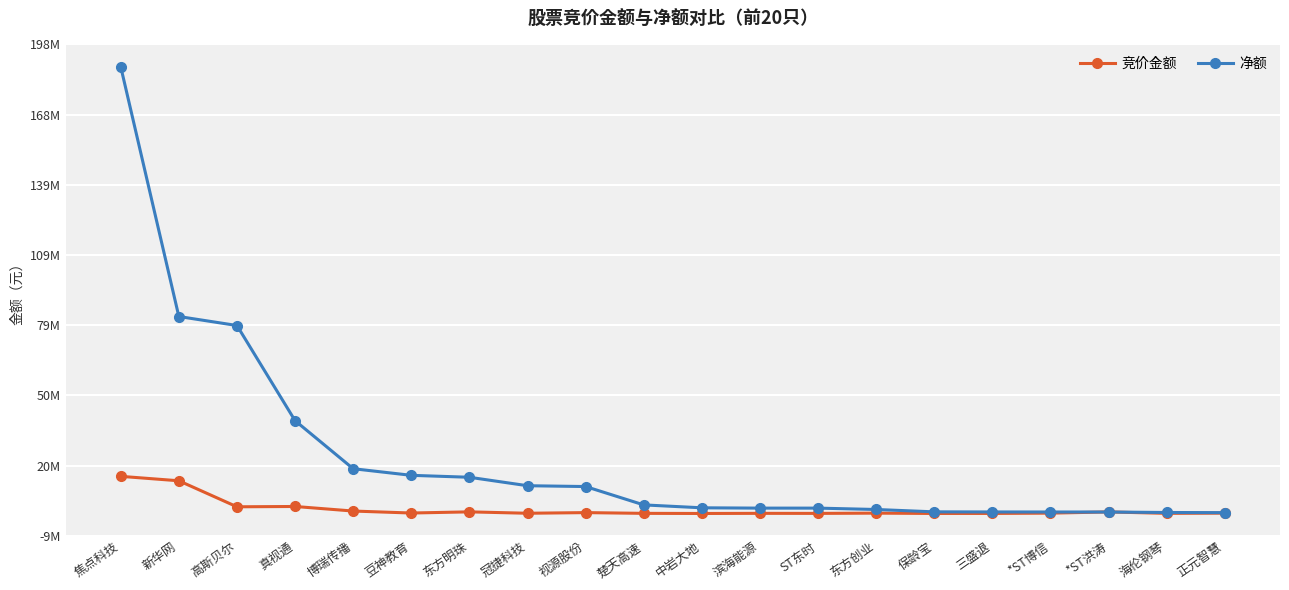

List the series in order of their peak value, highest first.

净额, 竞价金额